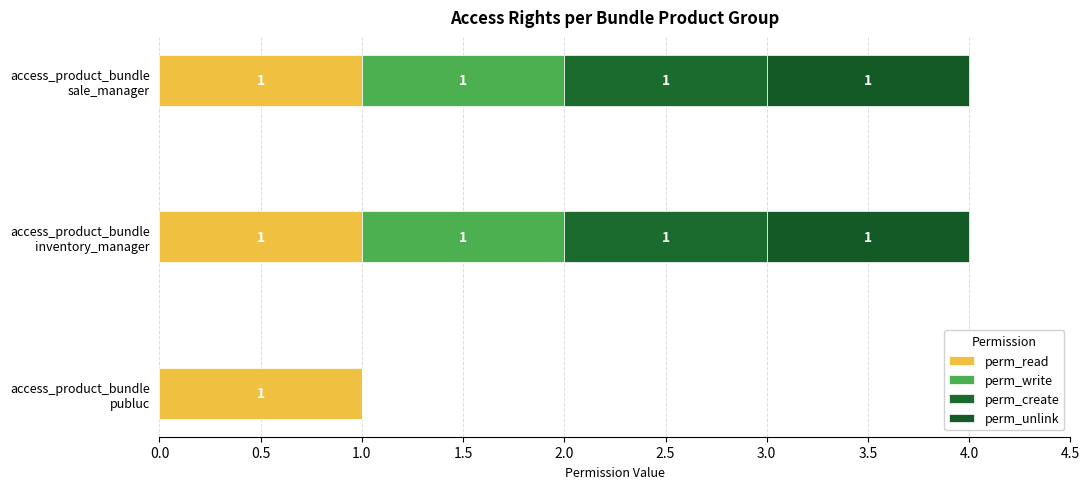

How many data points does each series have?

3